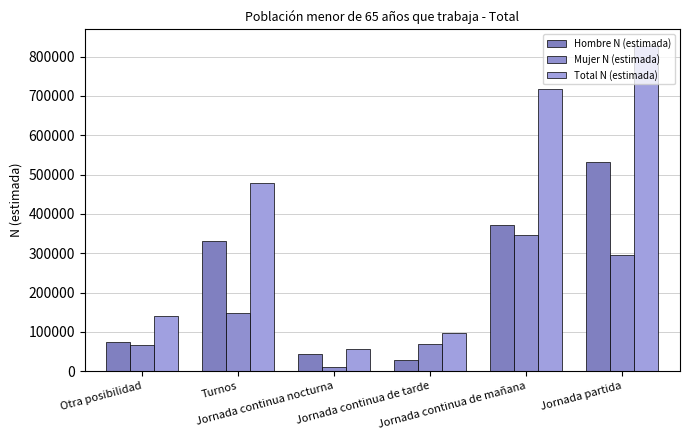

What is the sum of the Mujer N (estimada) values at Jornada continua de mañana and Jornada partida?

640769